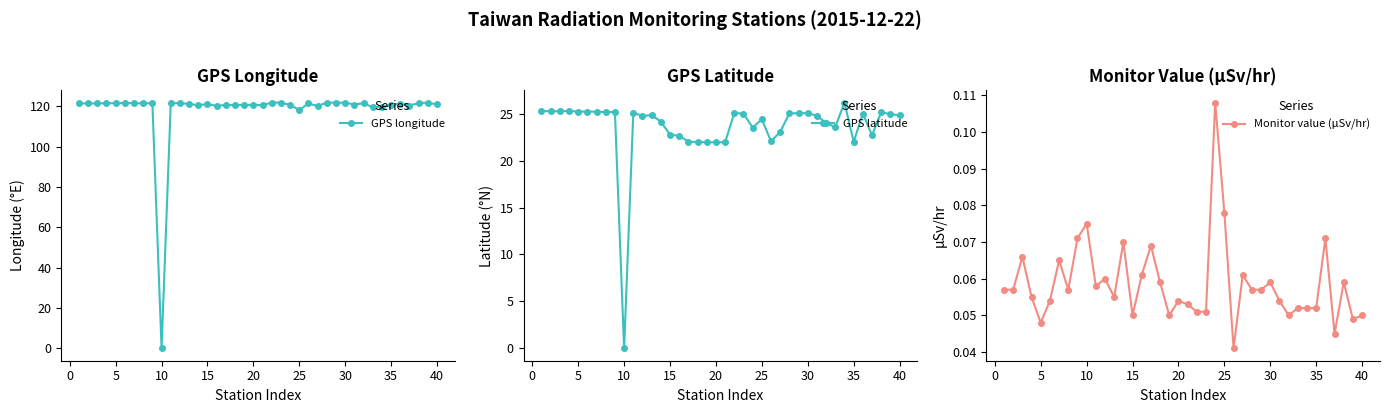

True or false: GPS longitude has more than 2 interior local peaks.

True